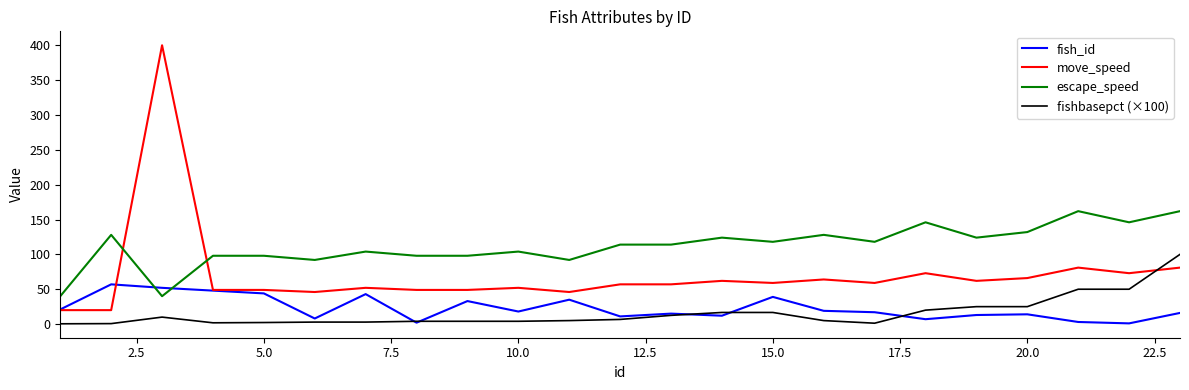

What is the minimum value shown in the chart?

0.4